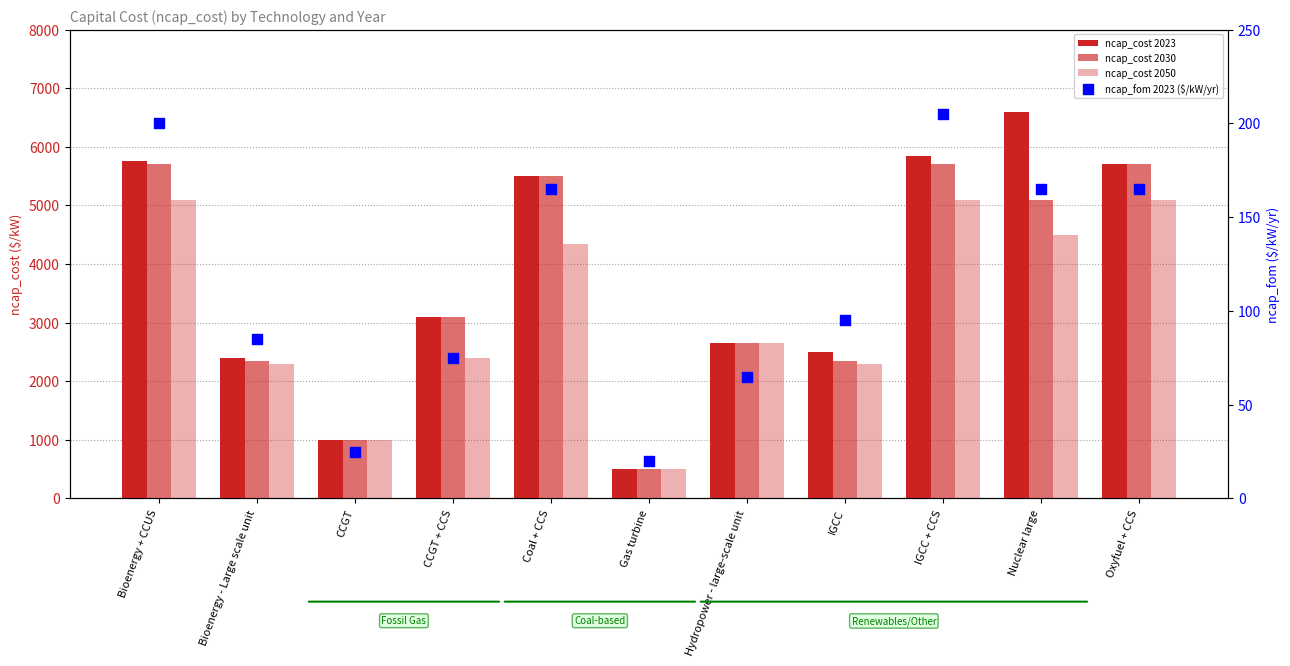

Which series contains the lowest Y value?

ncap_fom 2023 ($/kW/yr)